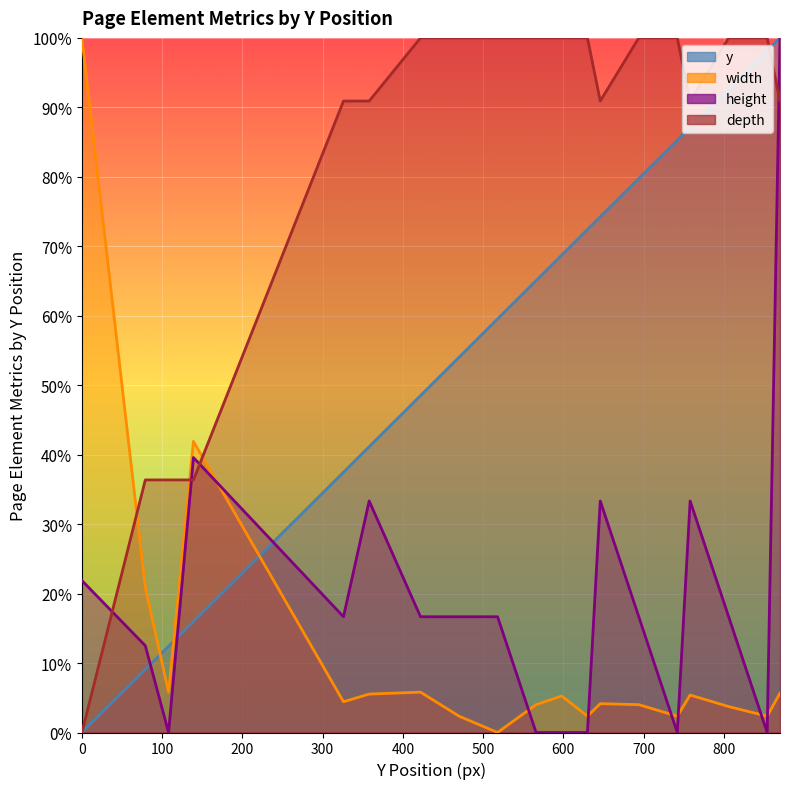

What is the highest value of the width series?

100.0